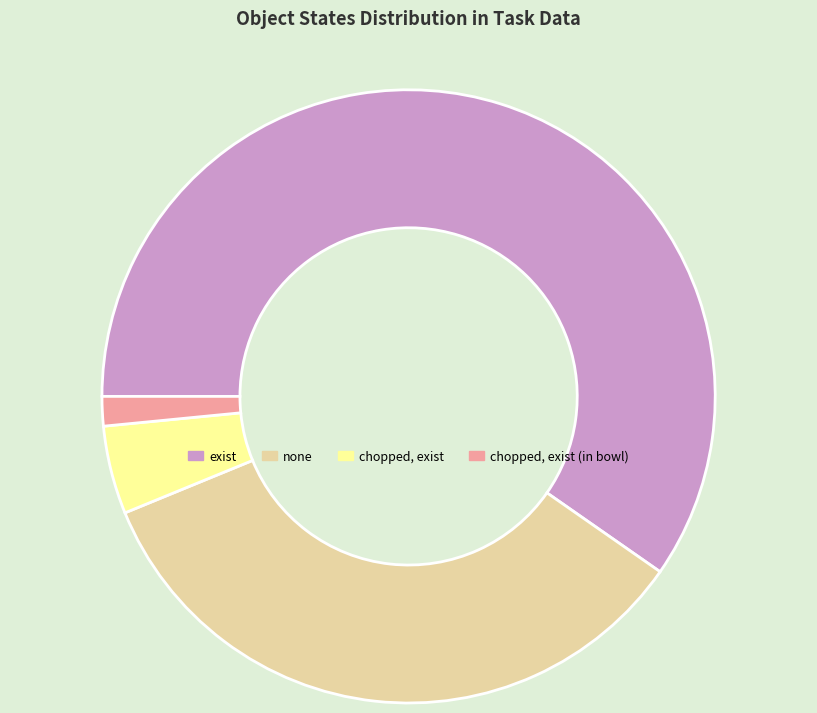

True or false: none accounts for 21% of the total.

False